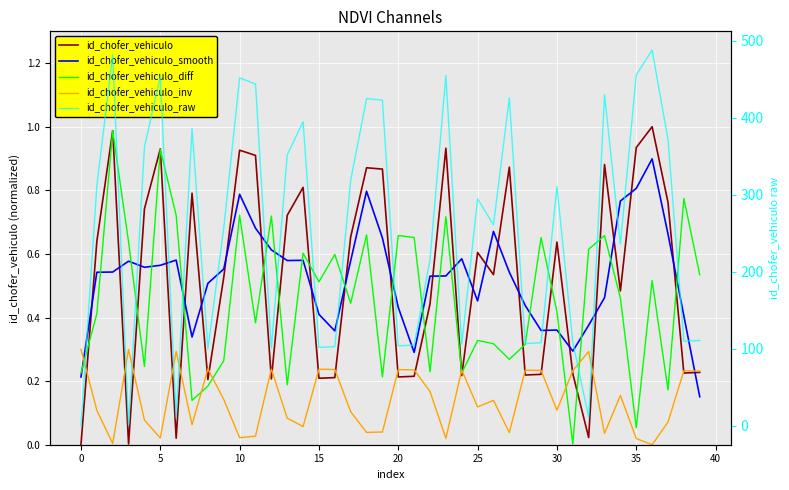

True or false: id_chofer_vehiculo_raw has a value of 319.0 at 17.

True